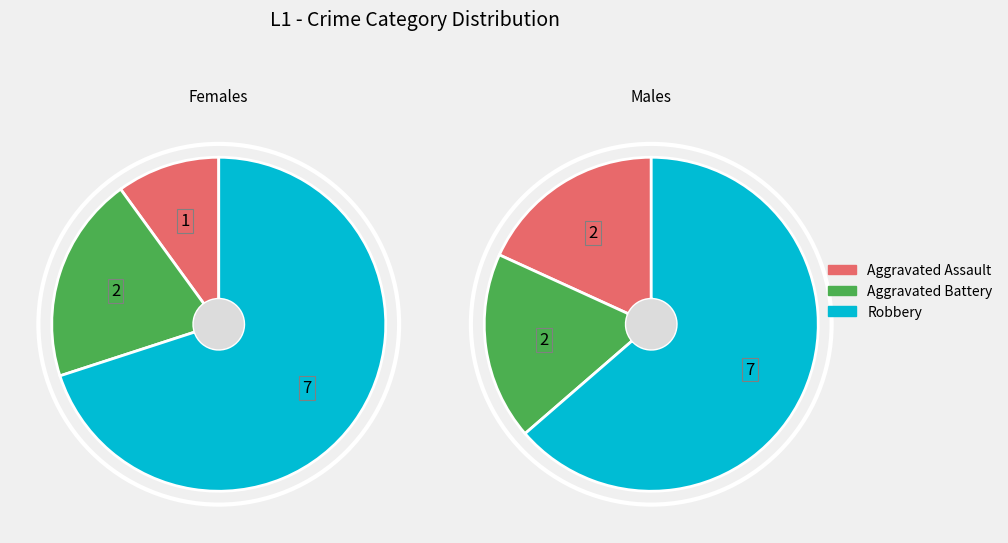

Is Robbery the majority of the pie?

Yes